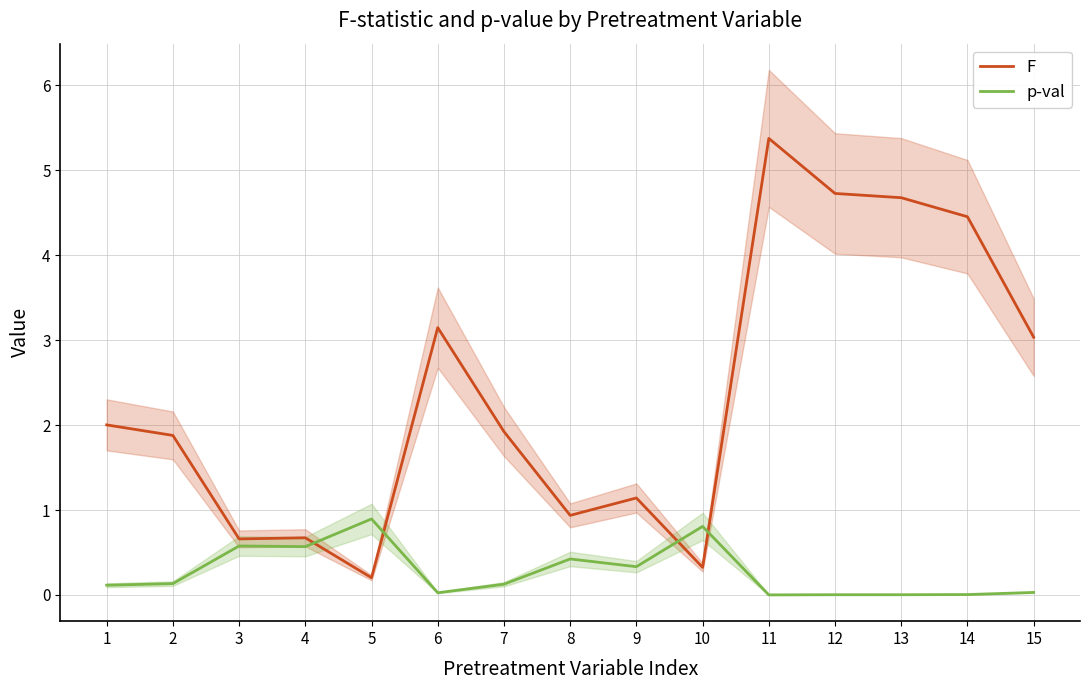

At which label is p-val closest to 0?

11